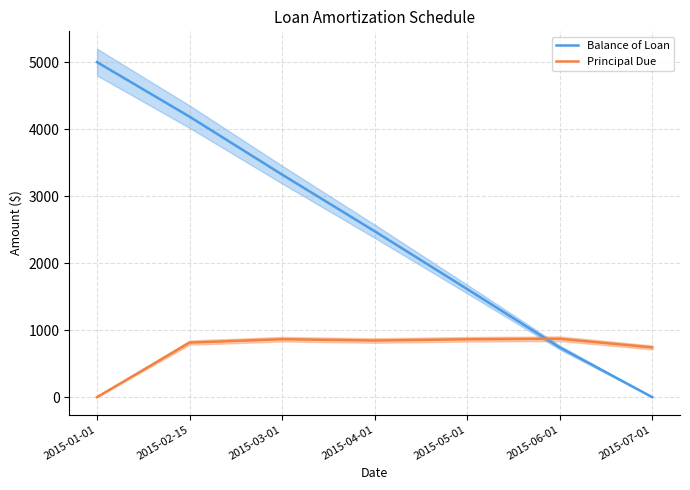

The value of Principal Due at 2015-05-01 is 863.3. True or false?

True